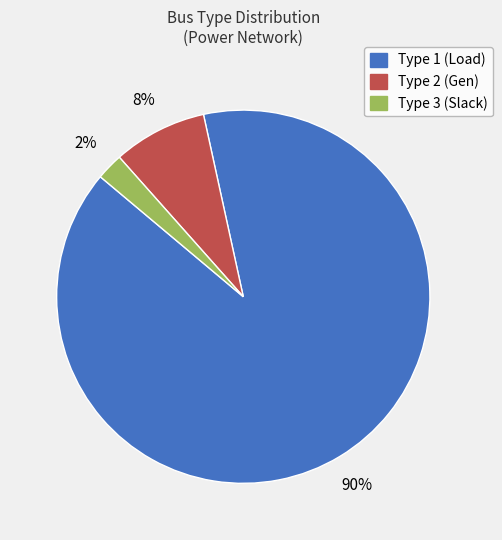

To the nearest percent, what percentage of the pie is Type 3 (Slack)?

2%